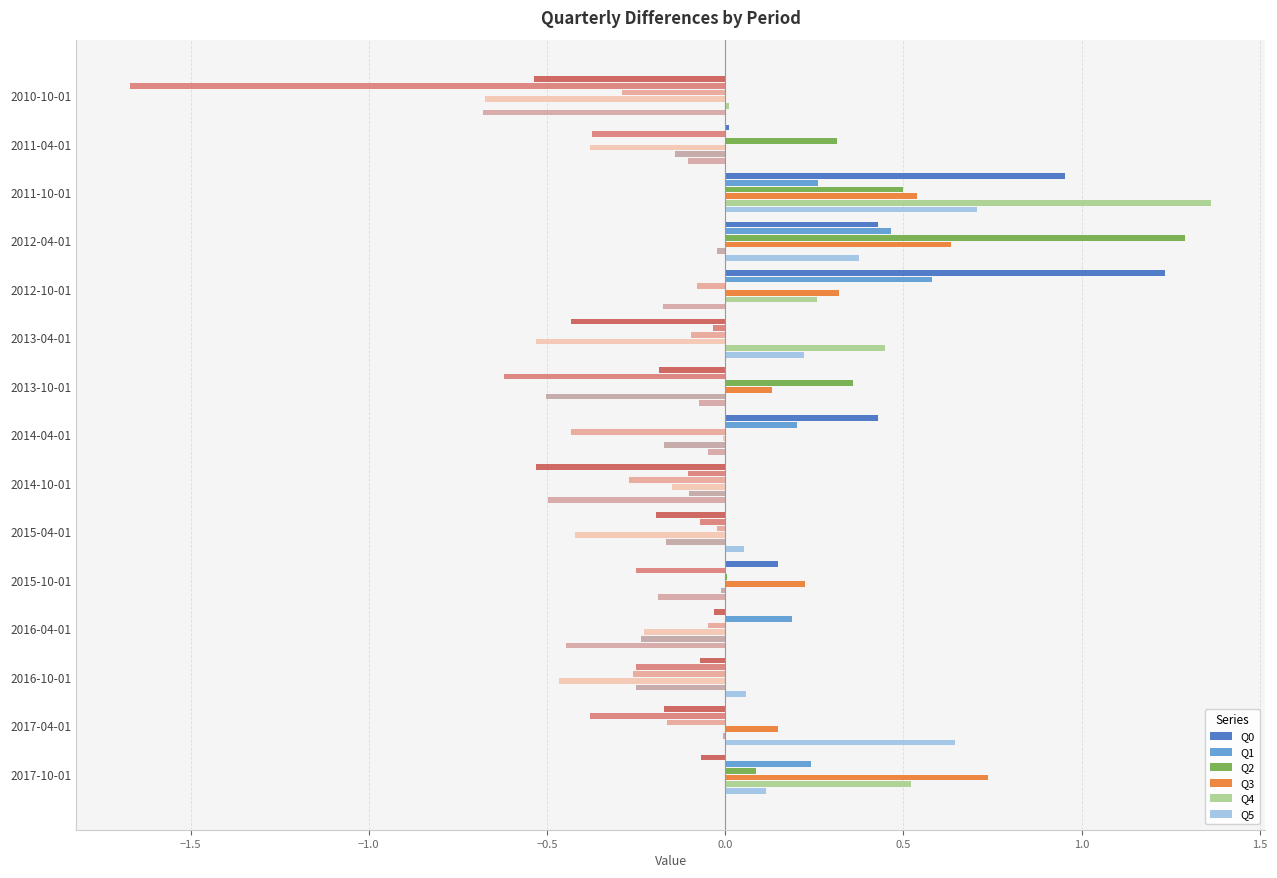

What is the difference between the maximum and second lowest values in the Q2 series?

1.3